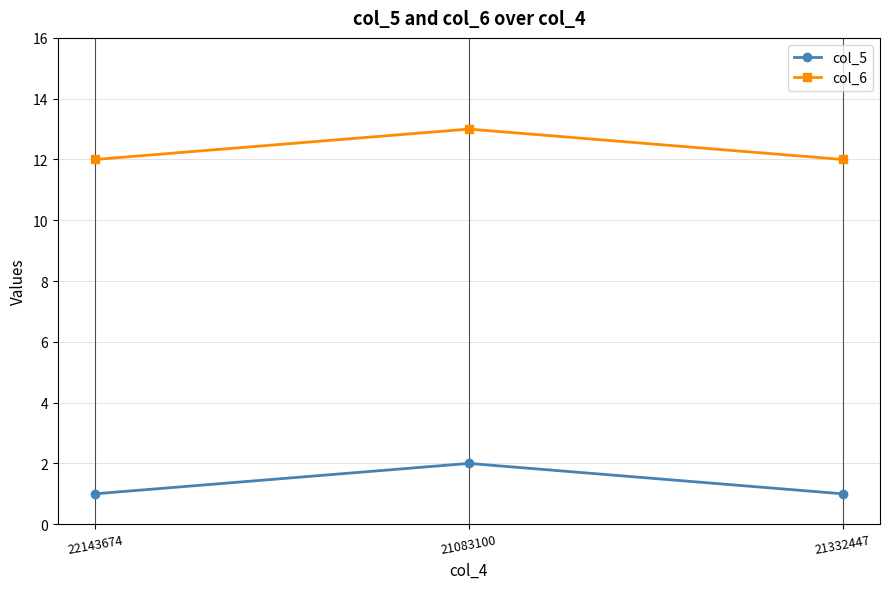

Is it true that col_6 equals 13 at 21083100?

True